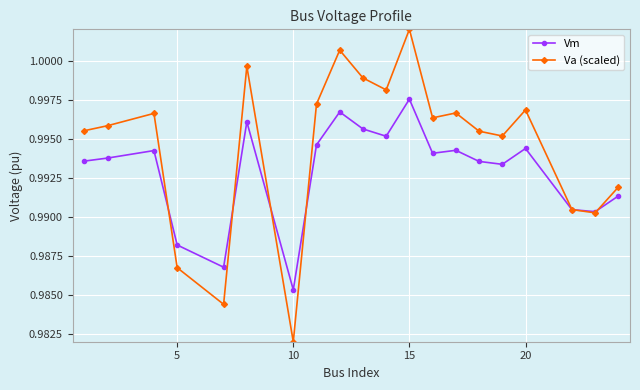

In Va (scaled), how many points are higher than both neighbors (excluding endpoints)?

6